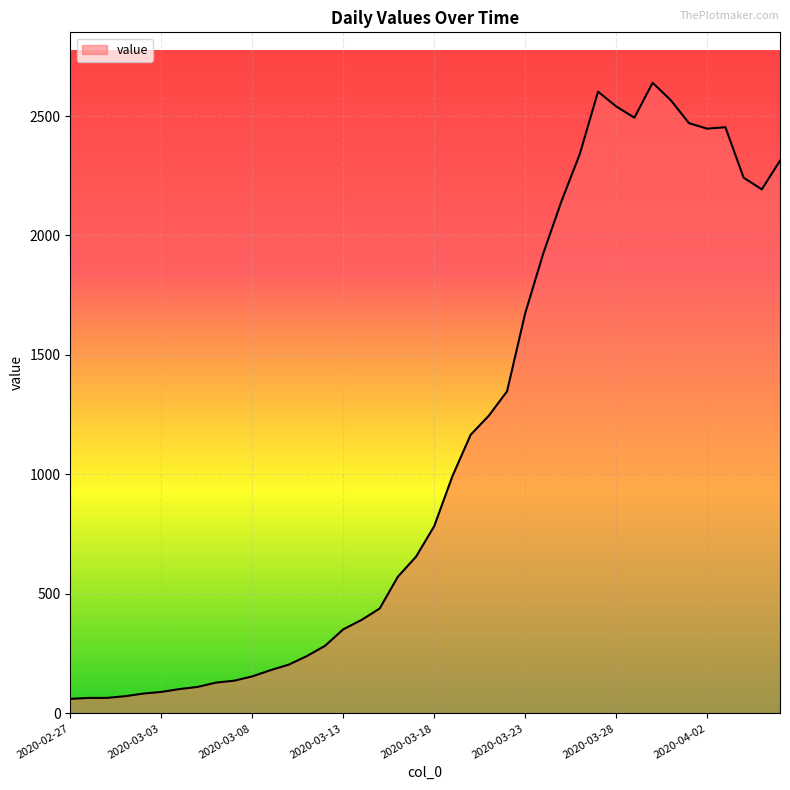

What is the maximum value shown in the chart?

2639